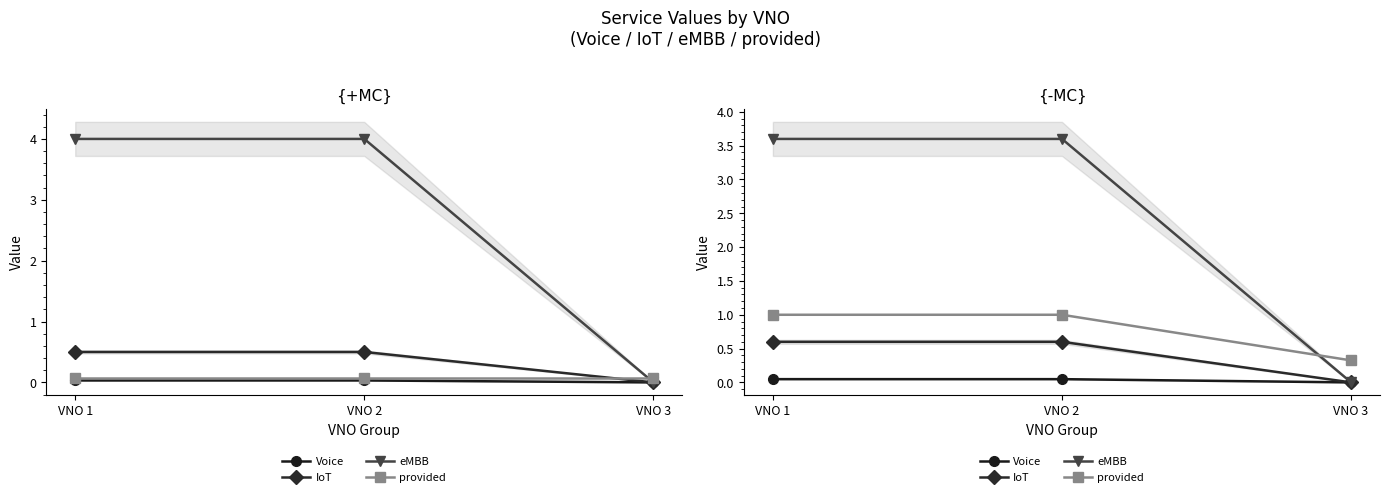

Is it true that provided equals 1.0 at VNO 2?

True